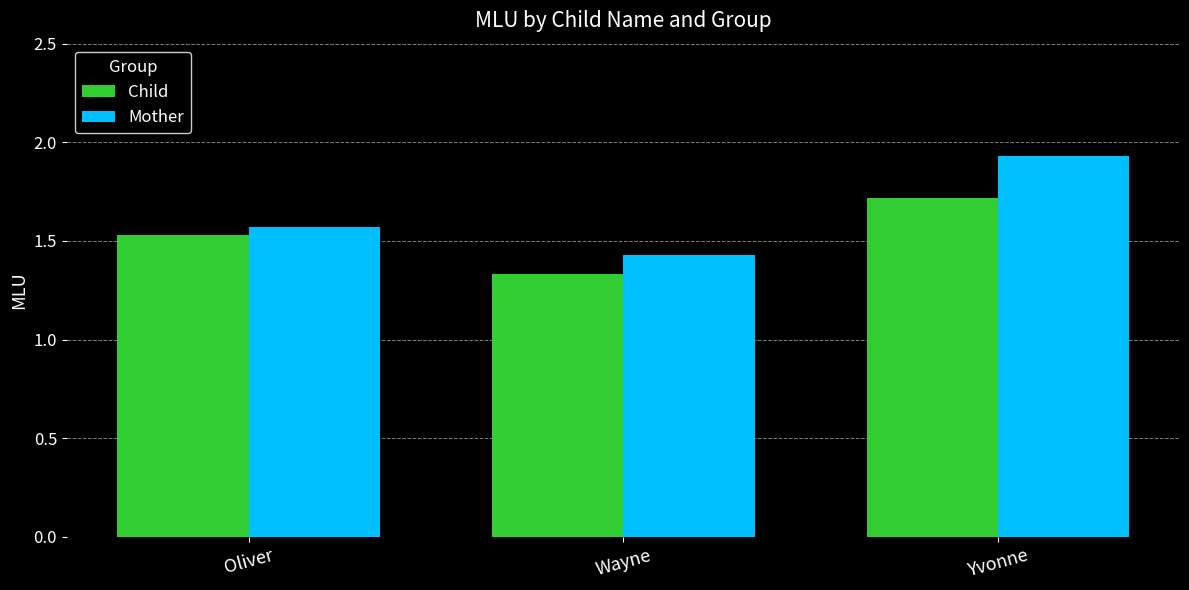

What is the difference between the maximum and second lowest values in the Mother series?

0.4